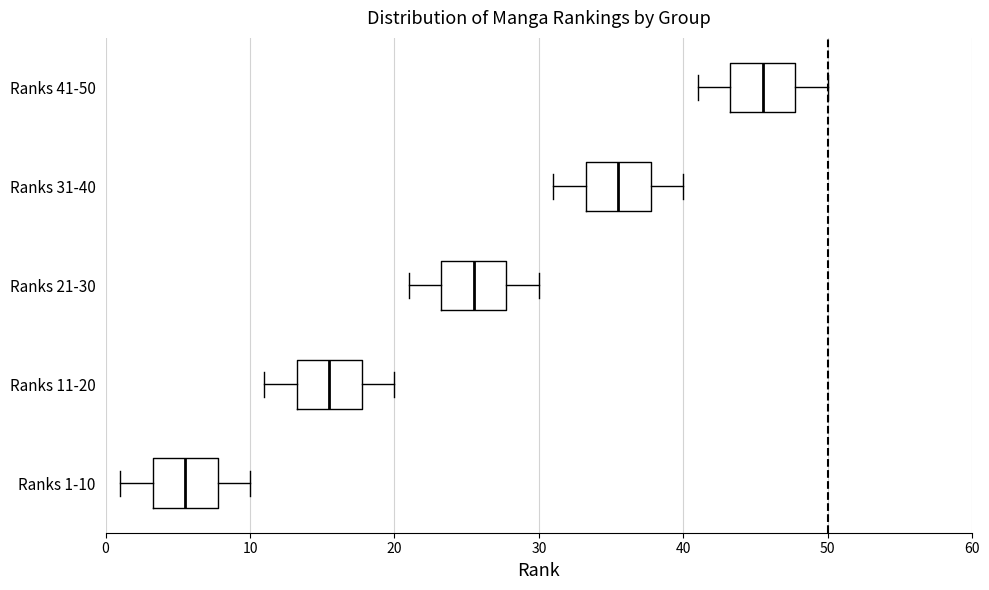

Reading bottom to top, transcribe this box plot: for each box, give where its median line is, the range the box spans, and where its two whiskers end, as read against the x-axis. The values are not printed on the chart, so give them approximately, as read against the axis.

Ranks 1-10: median 6, box 3 to 8, whiskers 1 to 10
Ranks 11-20: median 16, box 13 to 18, whiskers 11 to 20
Ranks 21-30: median 26, box 23 to 28, whiskers 21 to 30
Ranks 31-40: median 36, box 33 to 38, whiskers 31 to 40
Ranks 41-50: median 46, box 43 to 48, whiskers 41 to 50